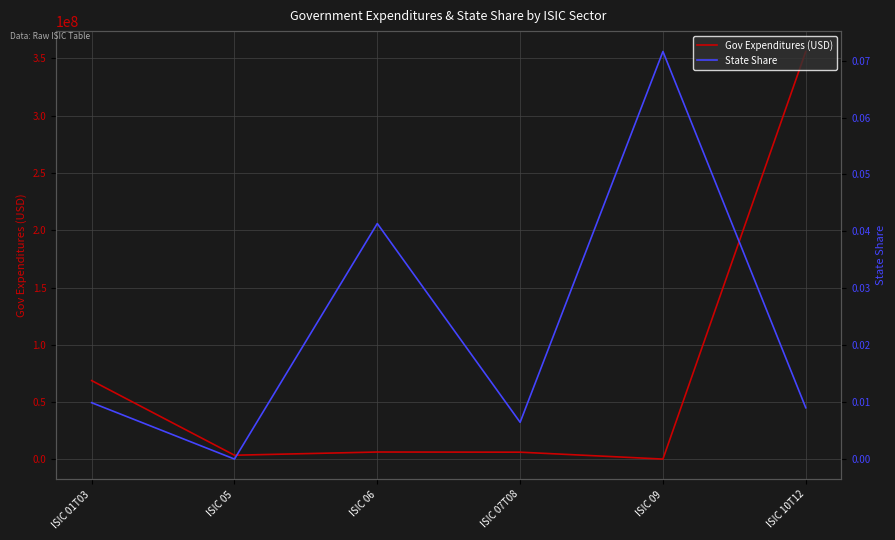

Reading left to right, what are all the values shown in this chart?

Gov Expenditures (USD): ISIC 01T03=68776391.6	ISIC 05=3641734.8	ISIC 06=6432553.6	ISIC 07T08=6296430.2	ISIC 09=290604.5	ISIC 10T12=355990477.5
State Share: ISIC 01T03=0.0	ISIC 05=0.0	ISIC 06=0.0	ISIC 07T08=0.0	ISIC 09=0.1	ISIC 10T12=0.0